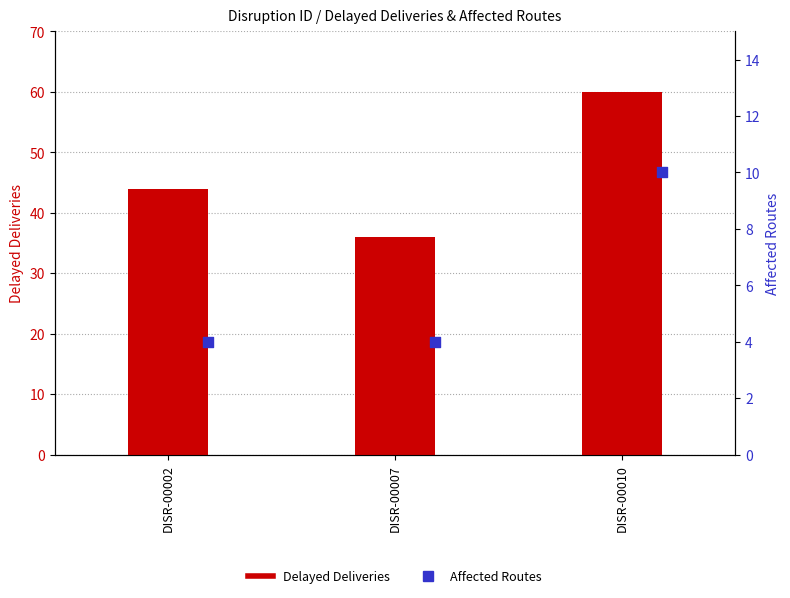

Which series contains the lowest Y value?

Affected Routes